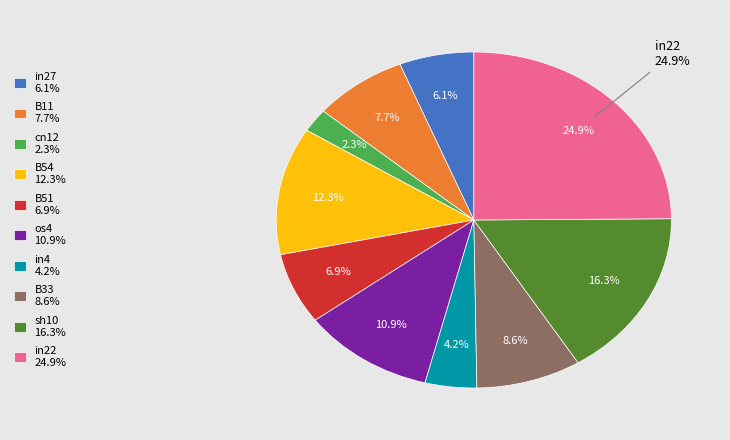

Between B11 and sh10, which is larger?

sh10